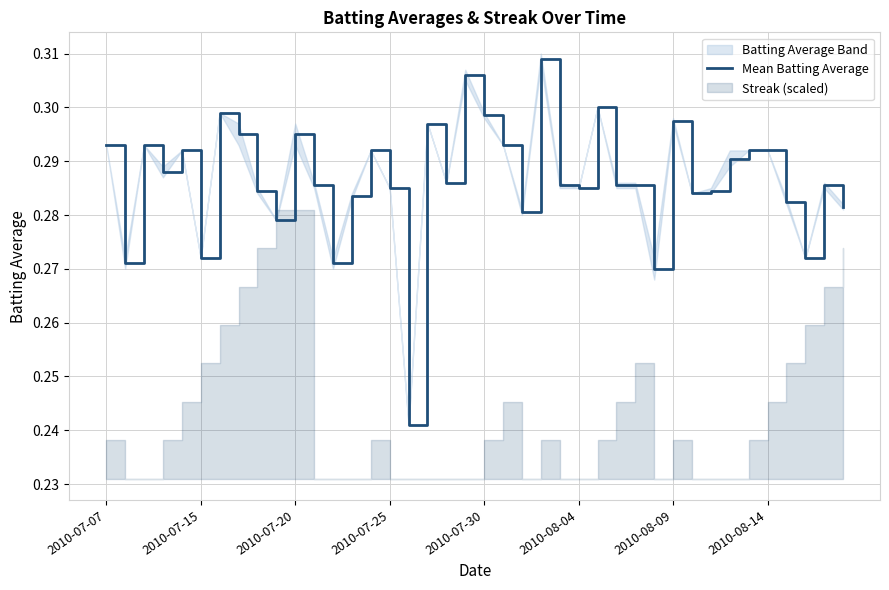

Where is the data nearest to the value 0?

16